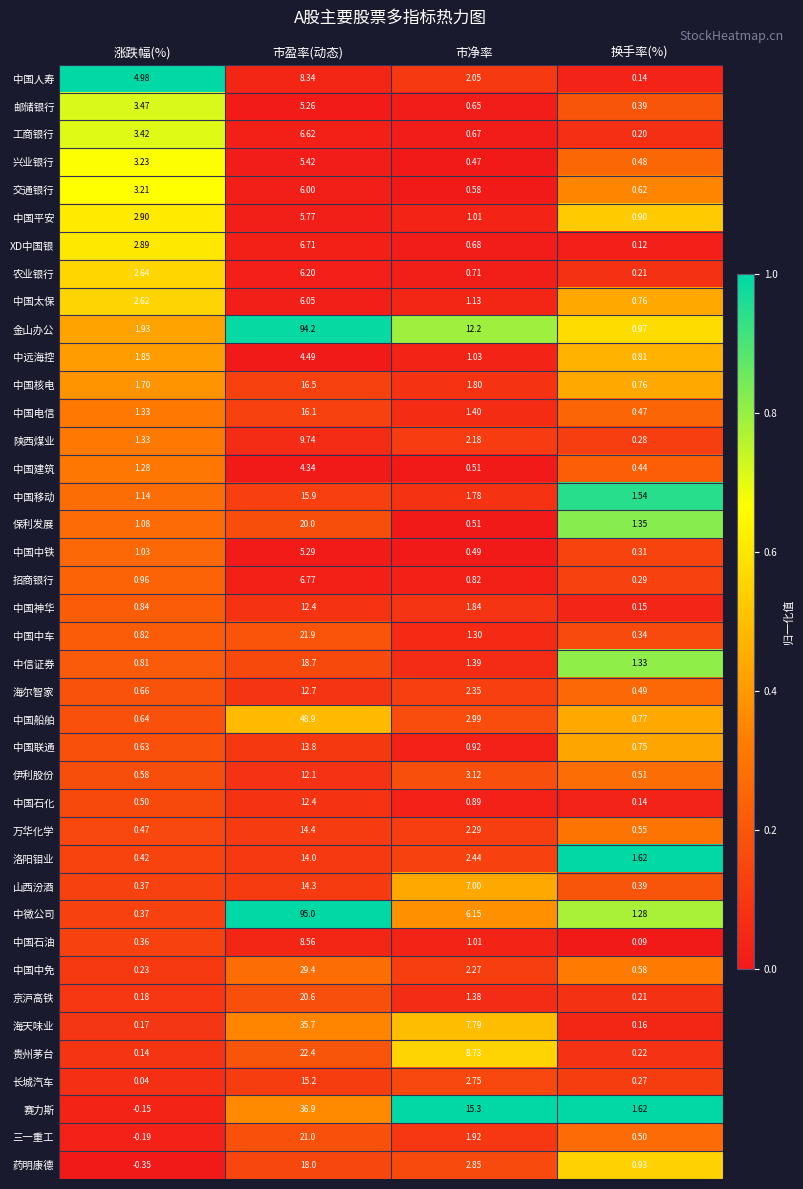

List the labels in order of 万华化学 value, largest first.

市盈率(动态), 市净率, 换手率(%), 涨跌幅(%)